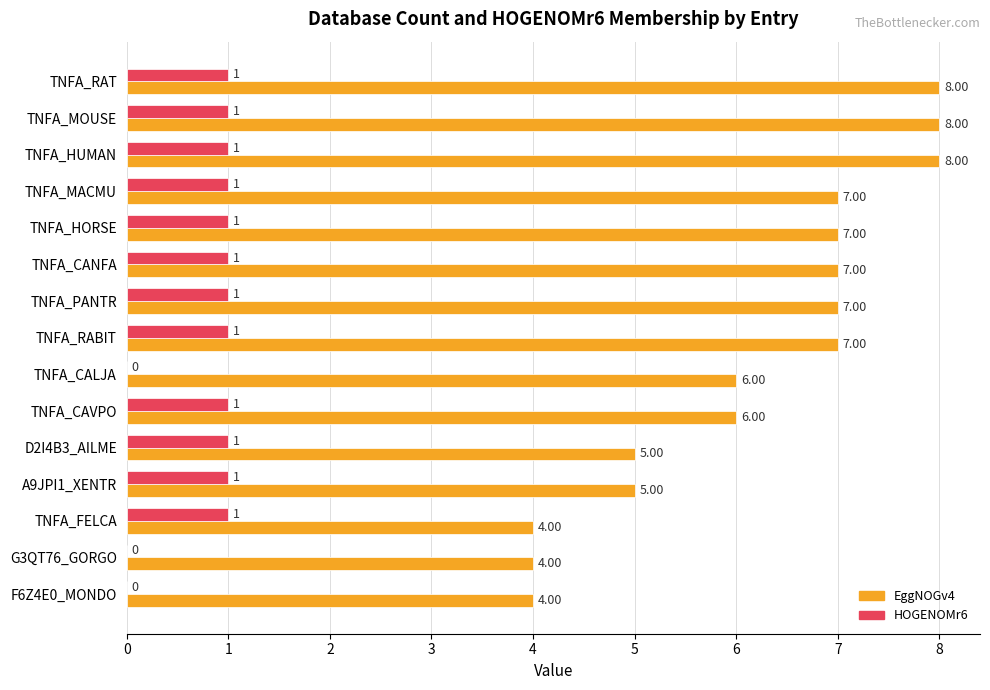

Which series changed the most between D2I4B3_AILME and TNFA_FELCA?

EggNOGv4